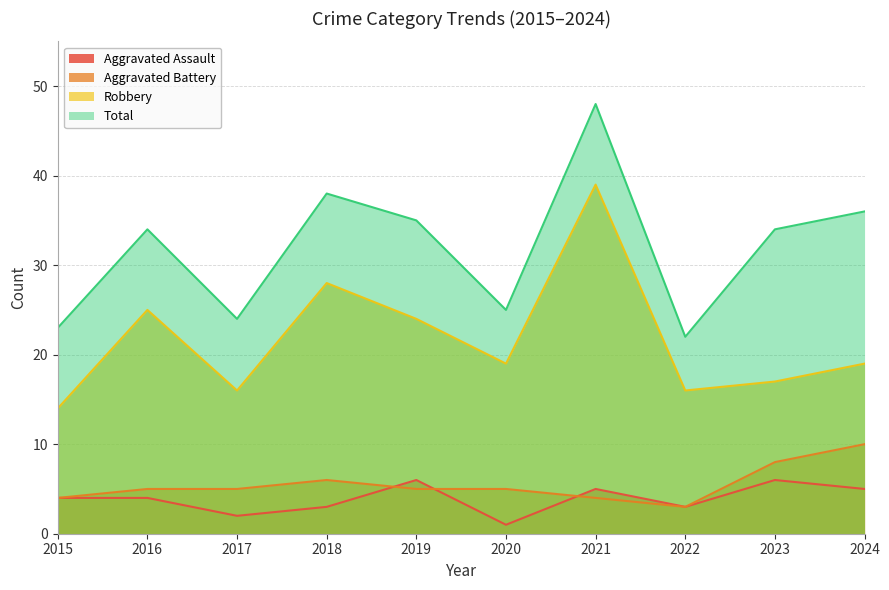

How many interior local peaks does the Aggravated Battery series have?

1